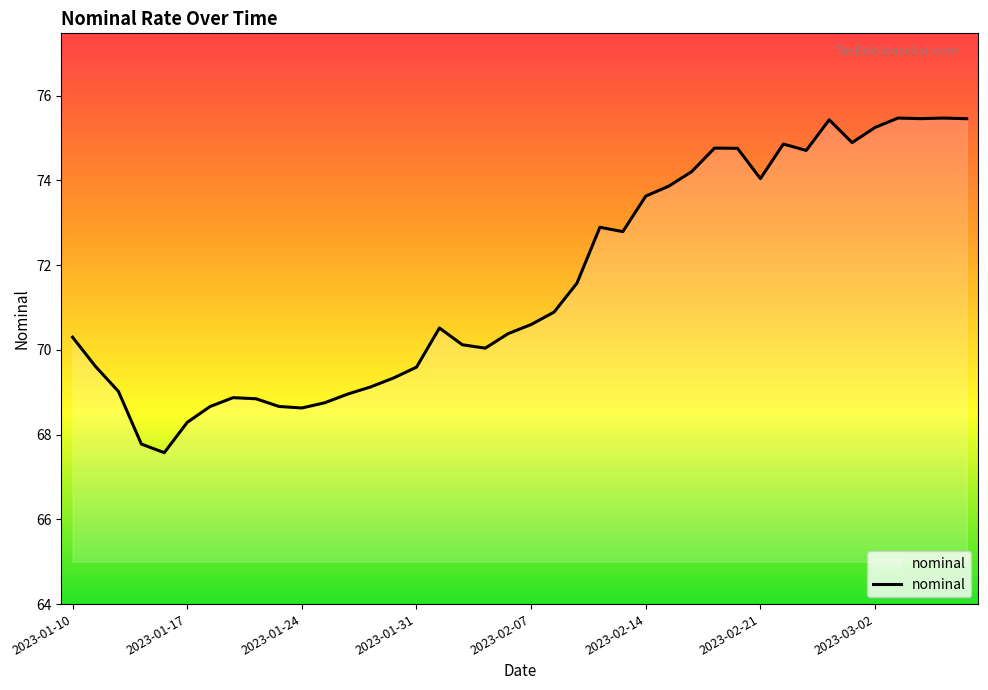

Count the number of data series in this chart.

1